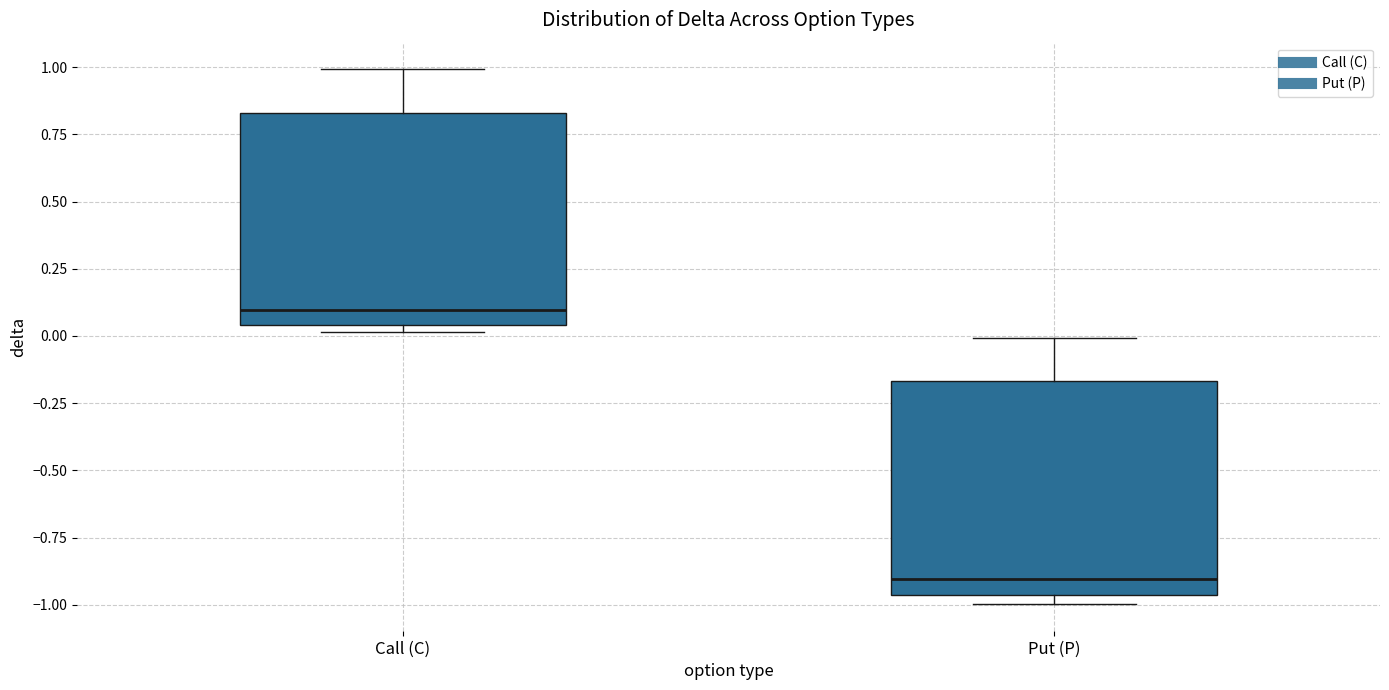

Which box's median line is the lowest?

Put (P)